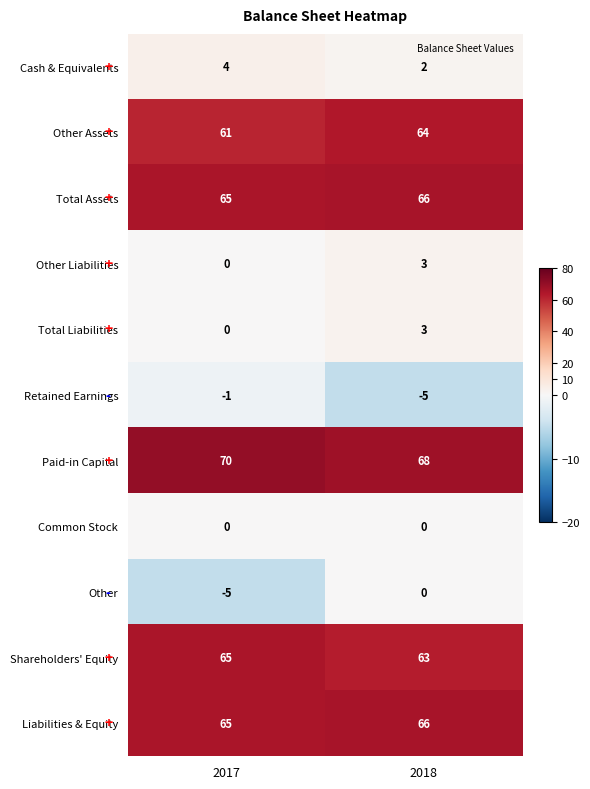

What is the smallest value displayed?

-5